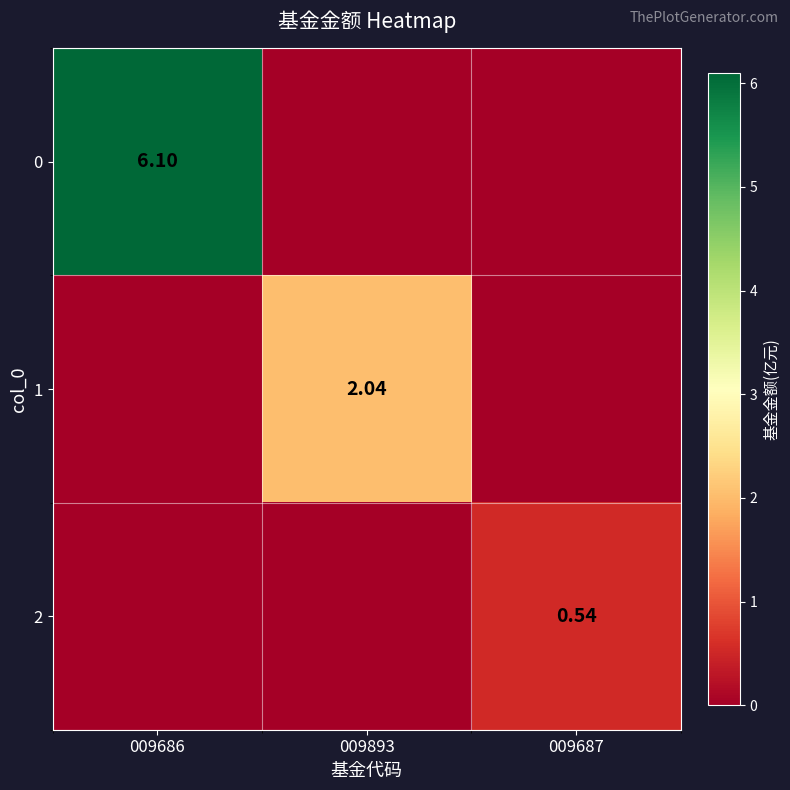

Rank the series by their average value, from lowest to highest.

2, 1, 0